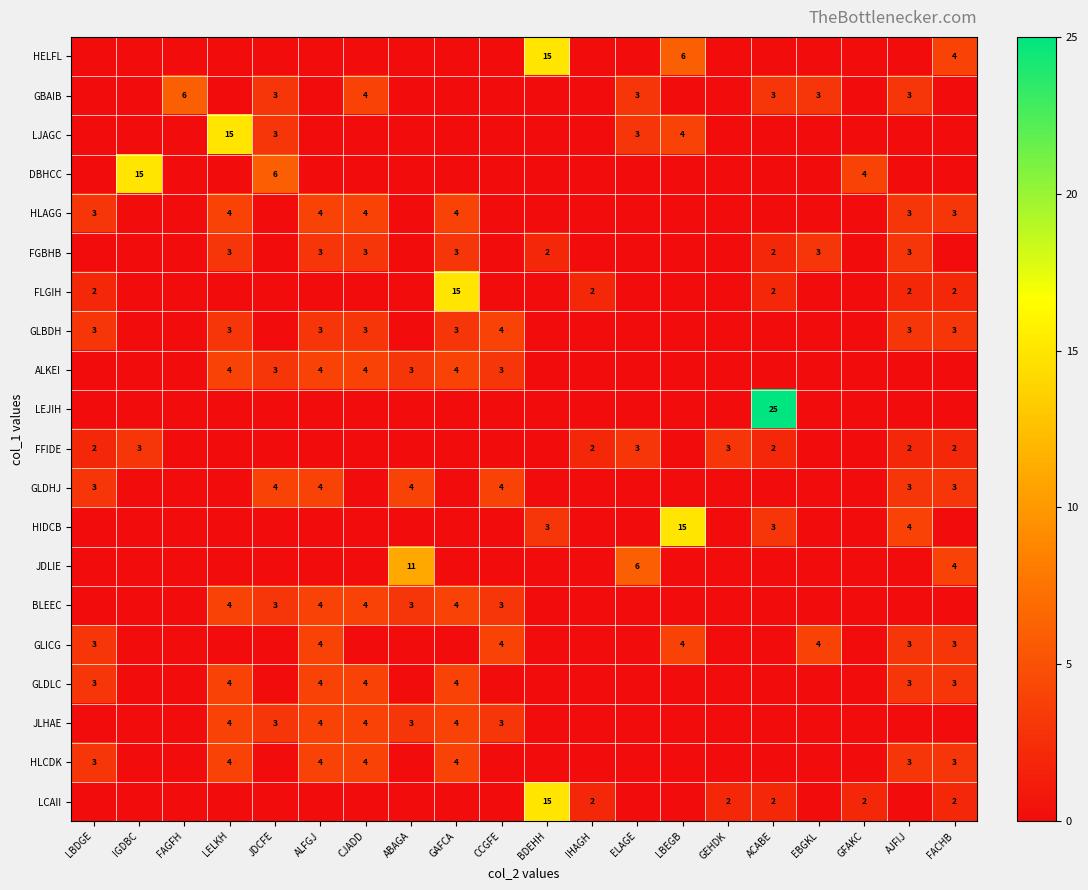

The HELFL series shows 10 at LBEGB. True or false?

False